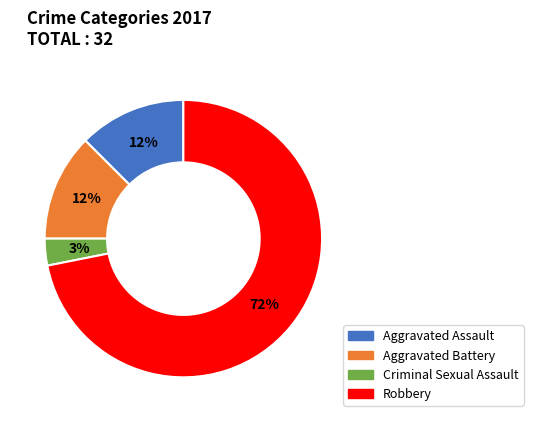

Do Criminal Sexual Assault and Aggravated Battery together represent more than half of the pie?

No